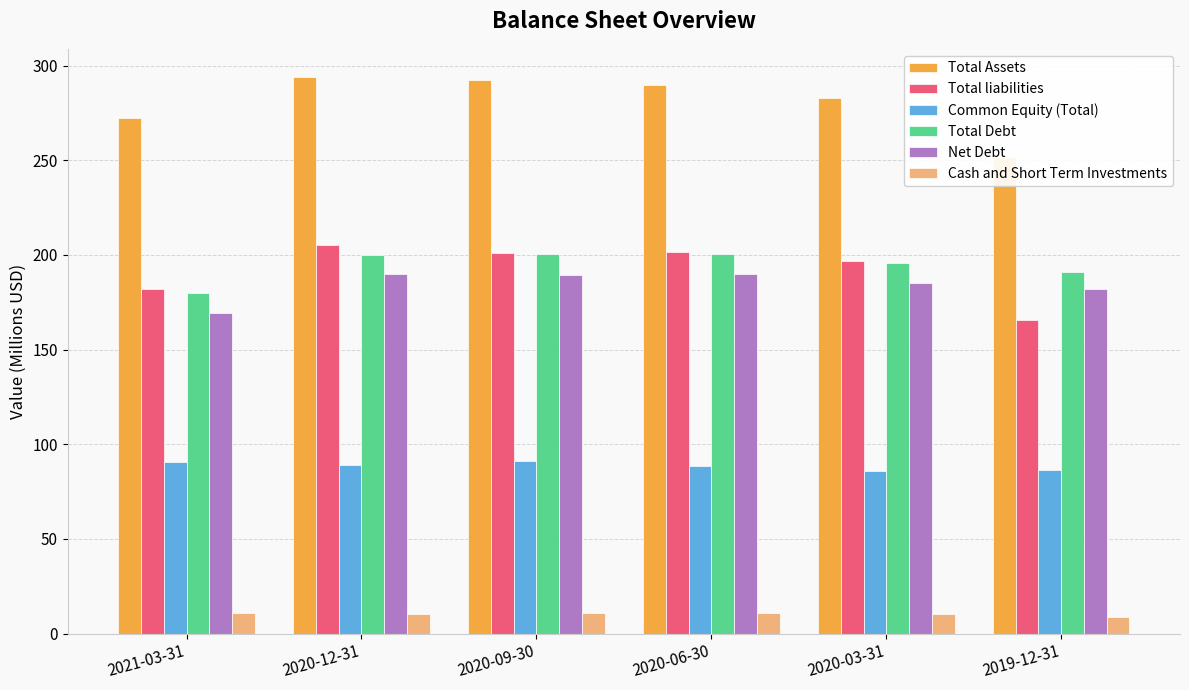

Which series has the largest range (max minus min)?

Total Assets